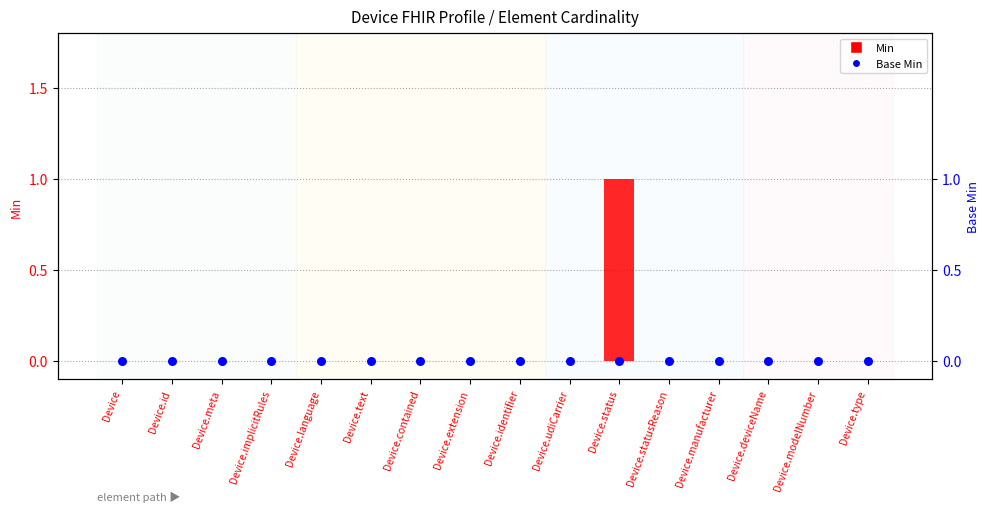

What are all the series names shown in the legend?

Min, Base Min